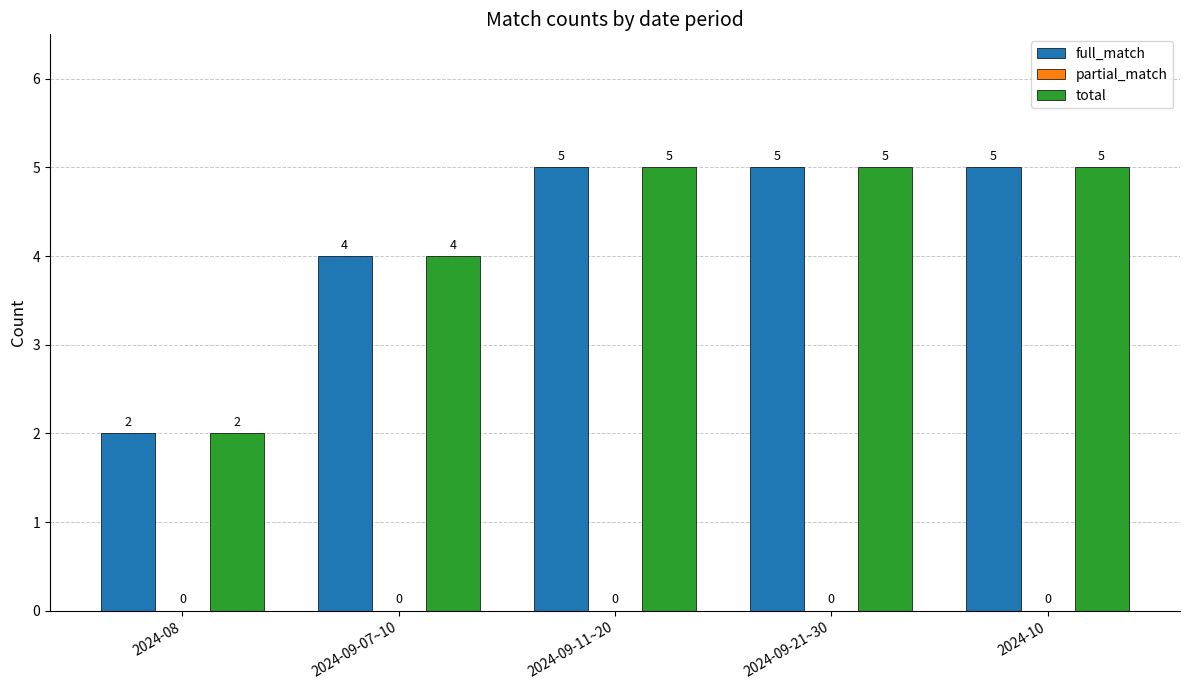

Is the value of full_match at 2024-09-11~20 greater than the value of total at 2024-09-07~10?

Yes